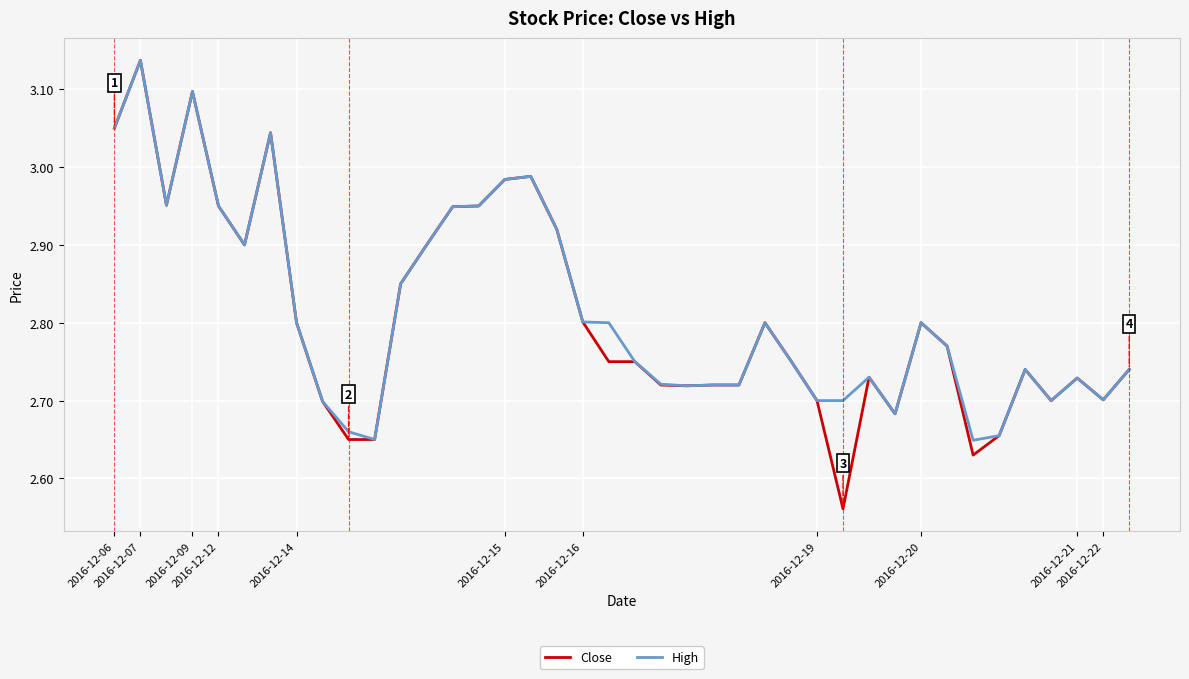

Which series has the widest spread of values?

Close